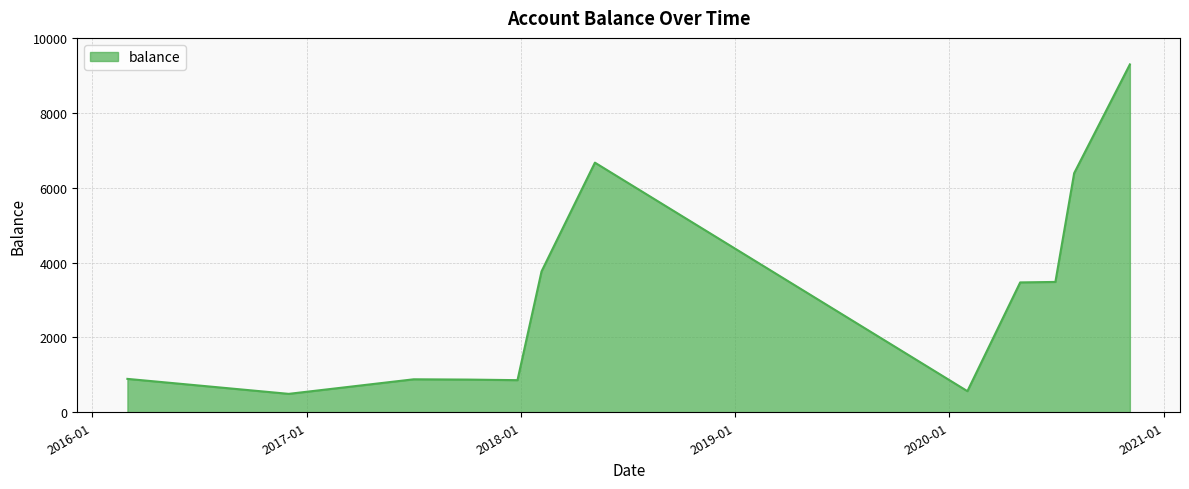

What is the smallest value displayed?

492.0